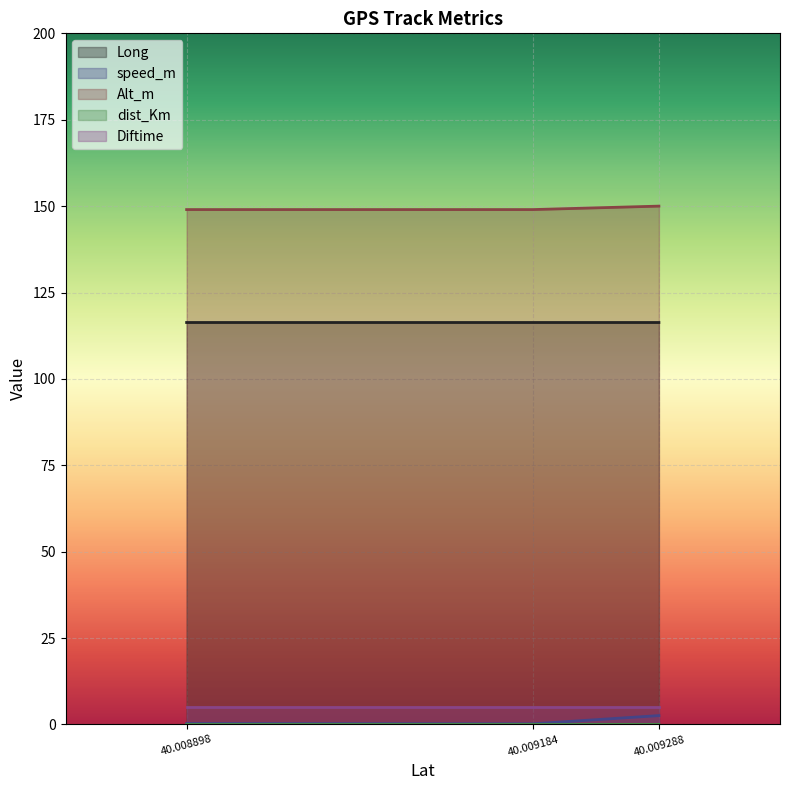

What value does the Long series have at 40.009184?

116.3